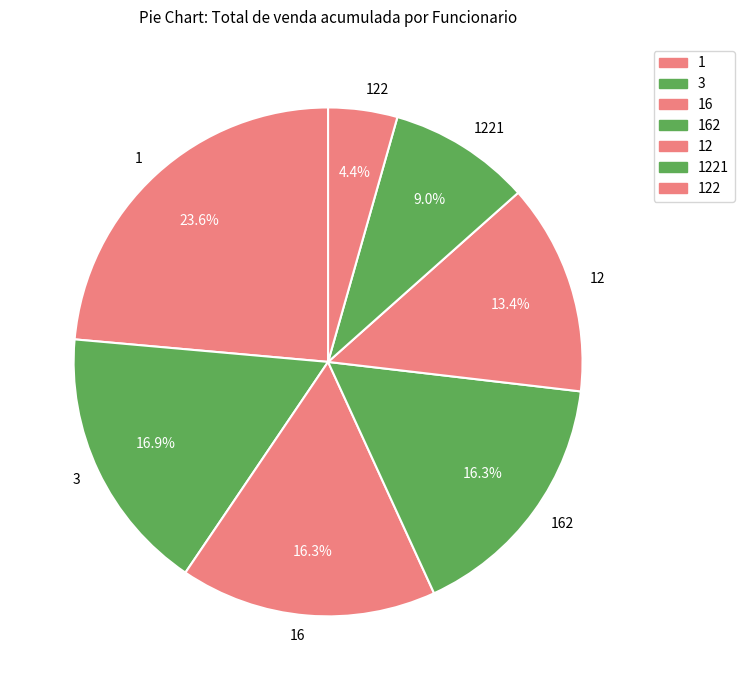

How many segments does this pie chart have?

7